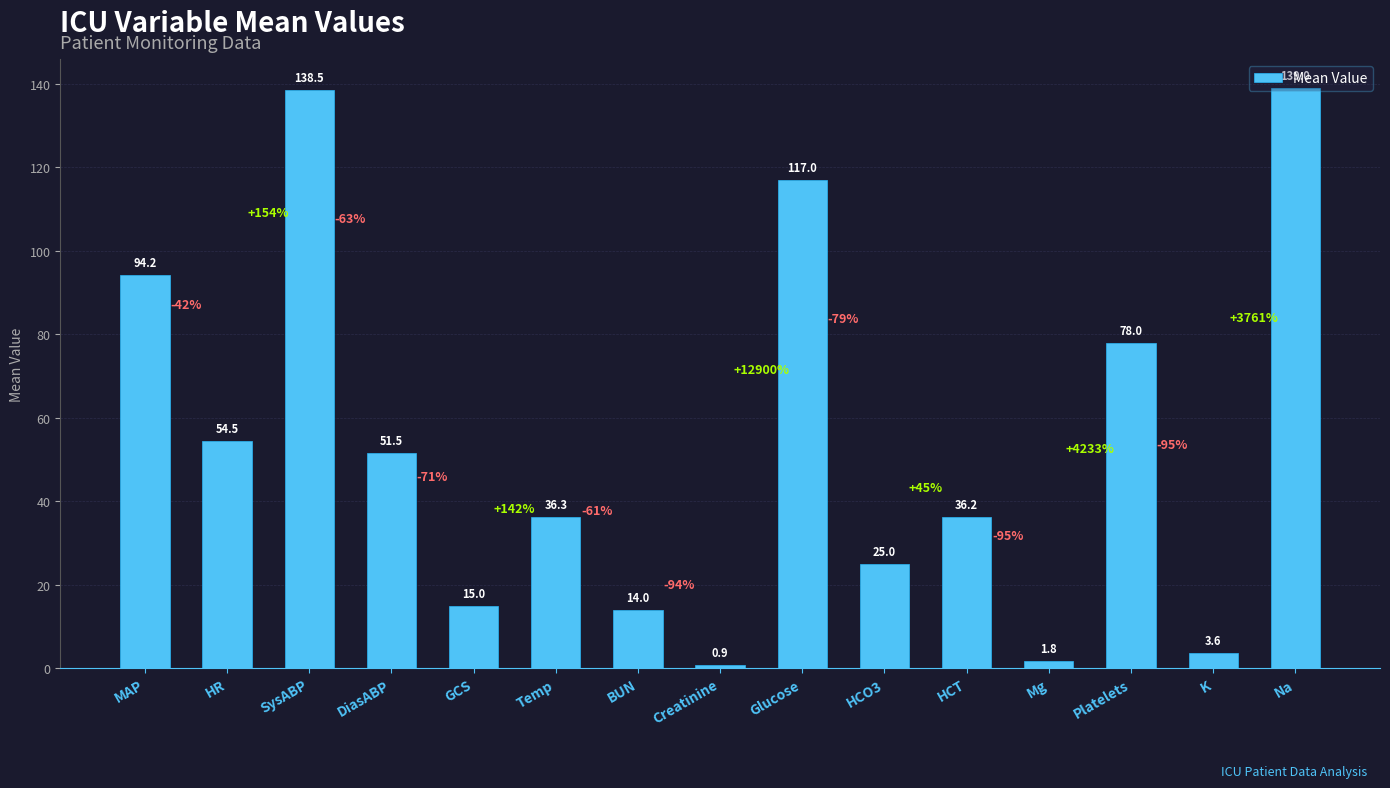

Rank the categories by value from highest to lowest.

Na, SysABP, Glucose, MAP, Platelets, HR, DiasABP, Temp, HCT, HCO3, GCS, BUN, K, Mg, Creatinine